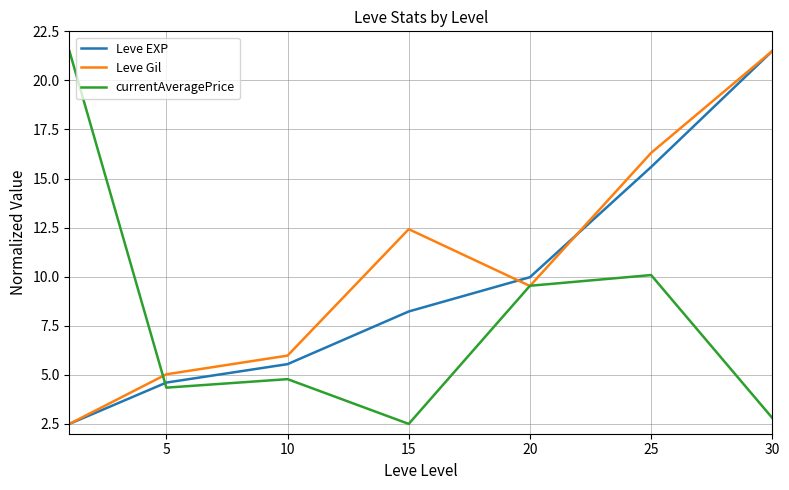

List the series in order of their overall mean, lowest first.

currentAveragePrice, Leve EXP, Leve Gil